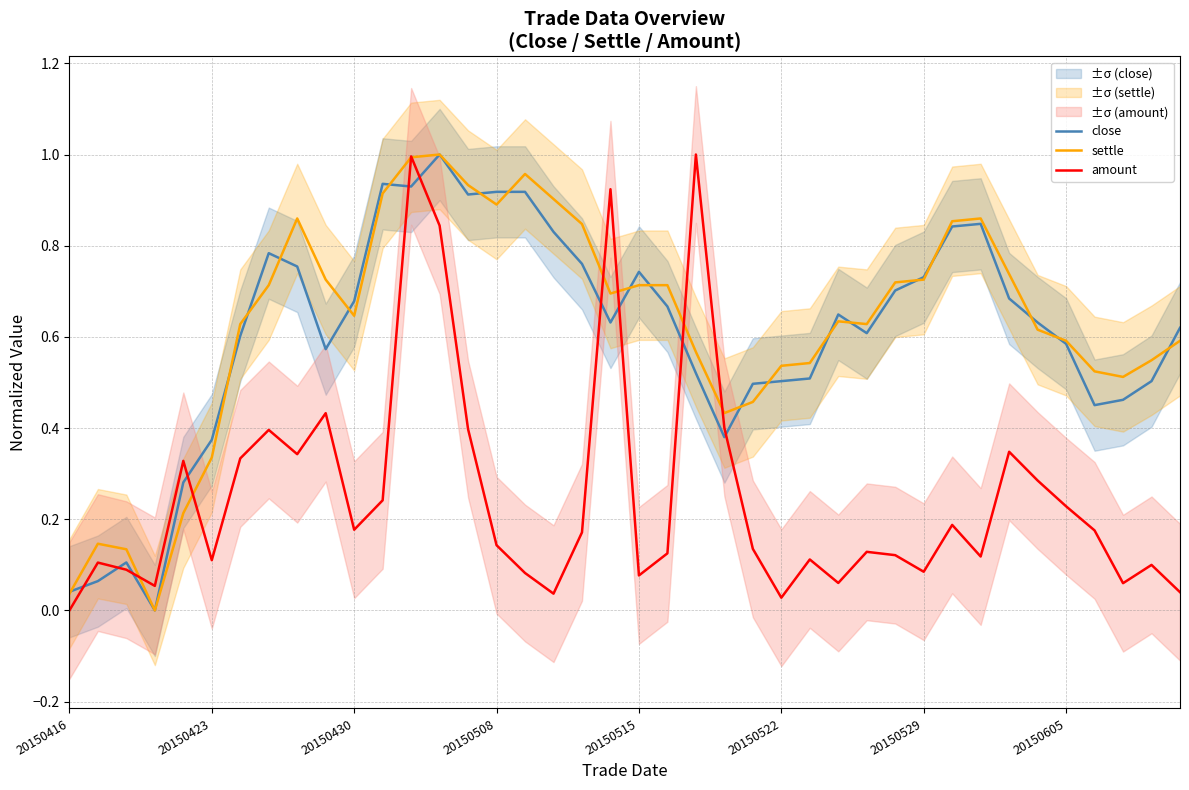

Is the value of close at 13 greater than the value of settle at 8?

Yes